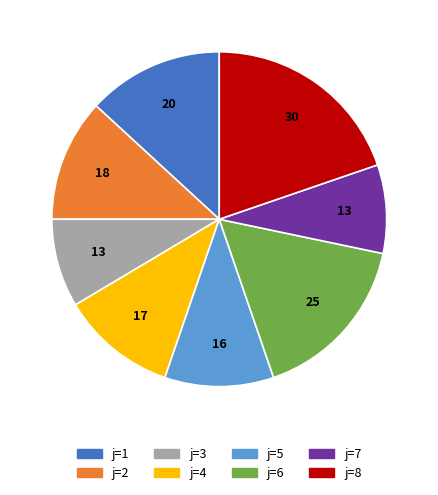

Is there any slice that represents more than half of the pie?

No